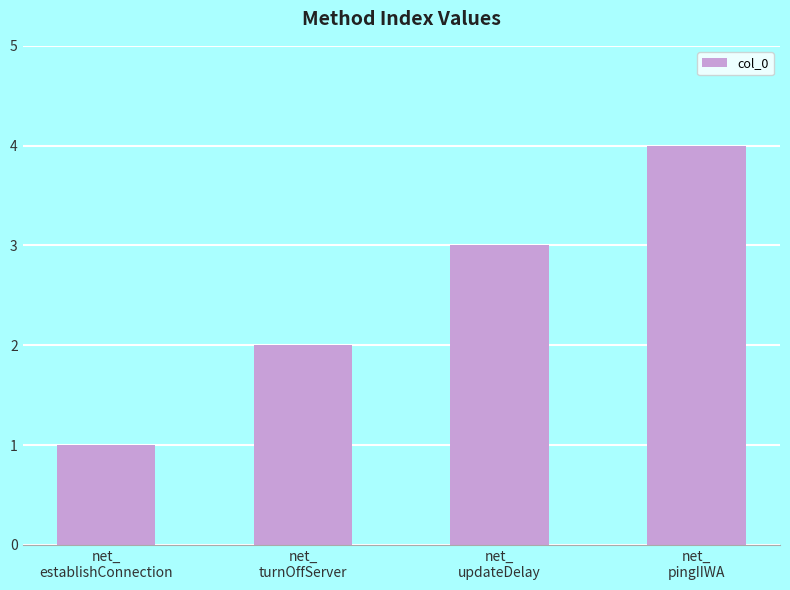

What is the value of the 2nd bar from the left?

2